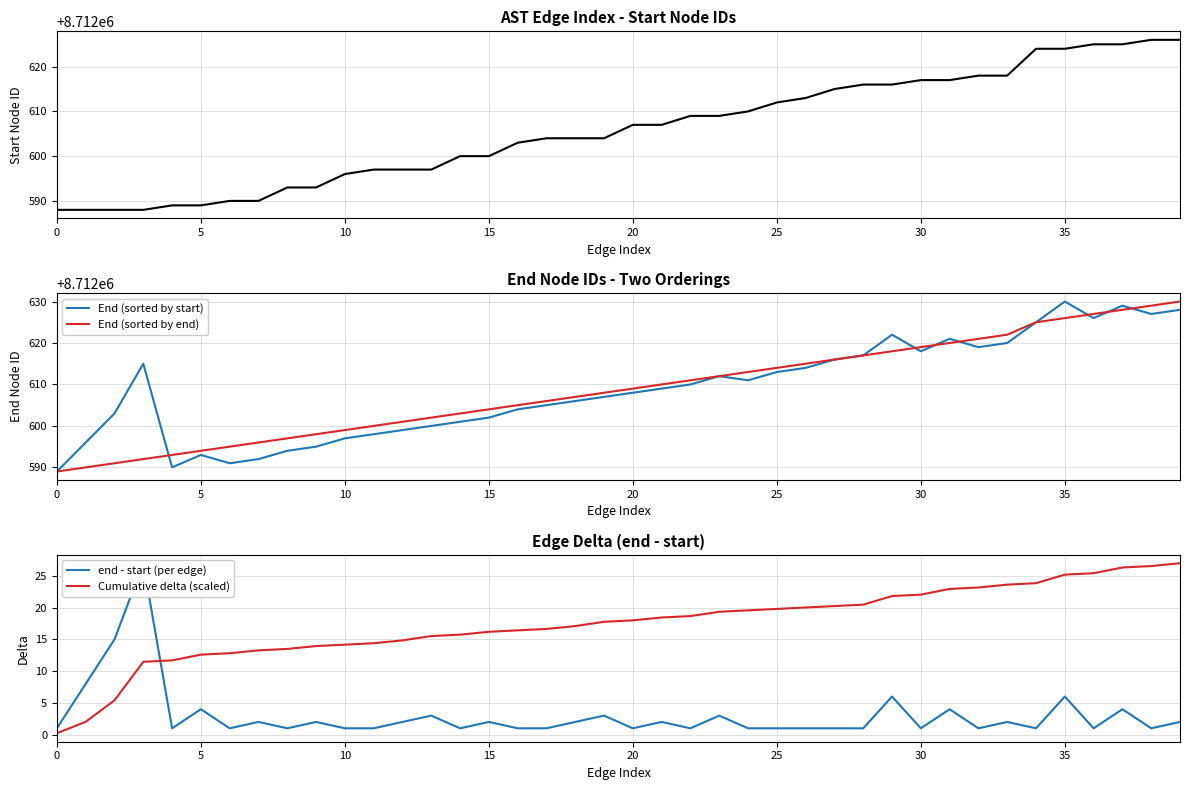

Rank the series at 22 from highest to lowest value.

End (sorted by end), End (sorted by start), start node ID, Cumulative delta (scaled), end - start (per edge)